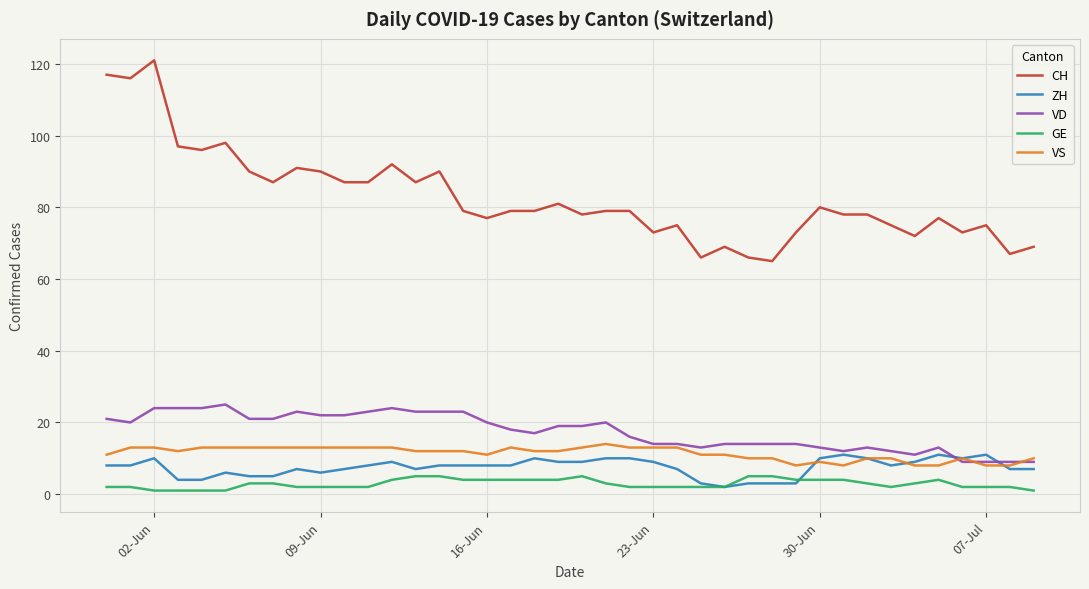

True or false: CH and GE cross at least once.

False